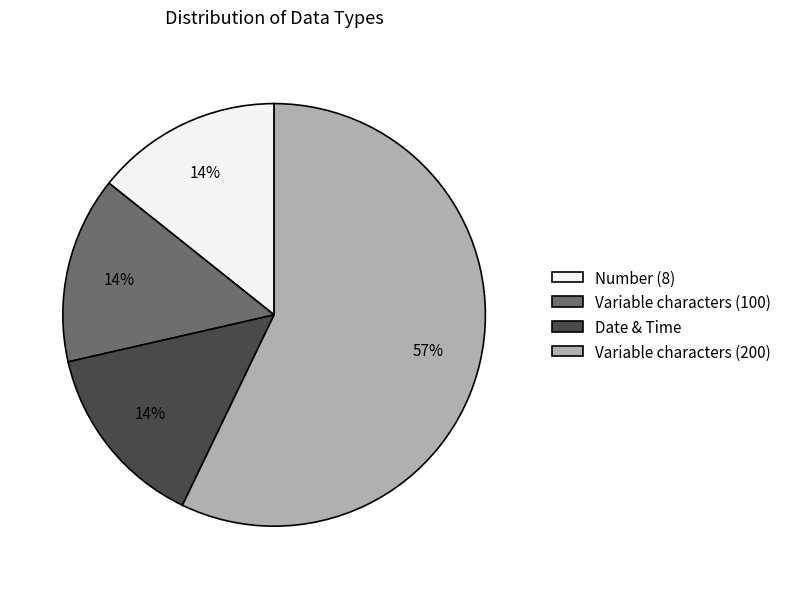

Is the sum of Variable characters (200) and Number (8) greater than half?

Yes